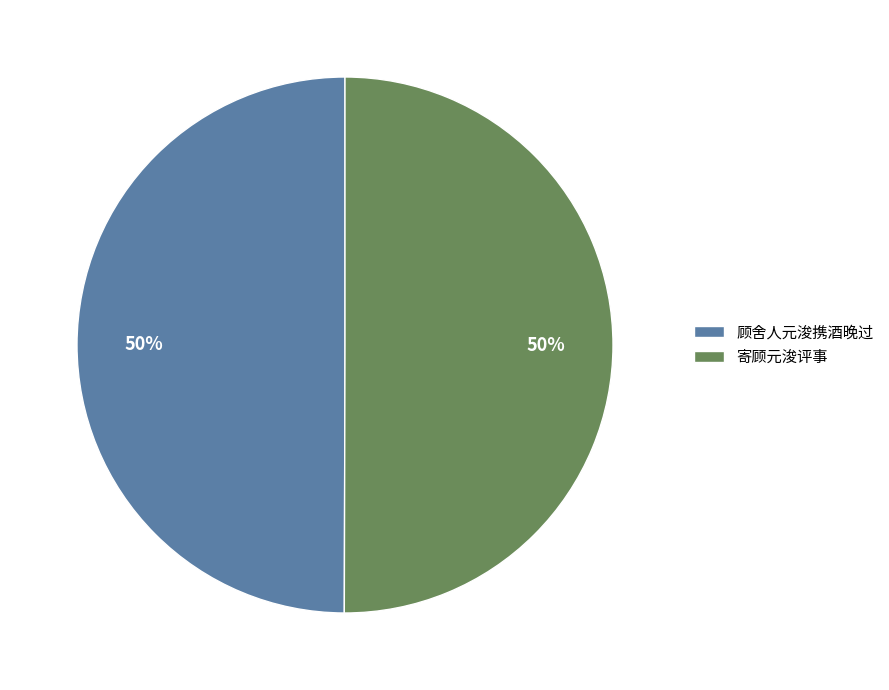

Approximately how many times larger is the value at 寄顾元浚评事 compared to 顾舍人元浚携酒晚过?

1.0